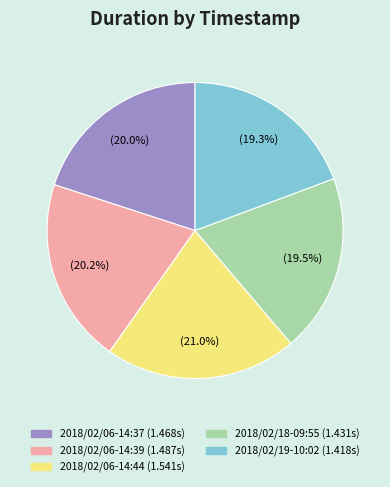

Combined, do 2018/02/06-14:39 and 2018/02/19-10:02 account for over 50%?

No